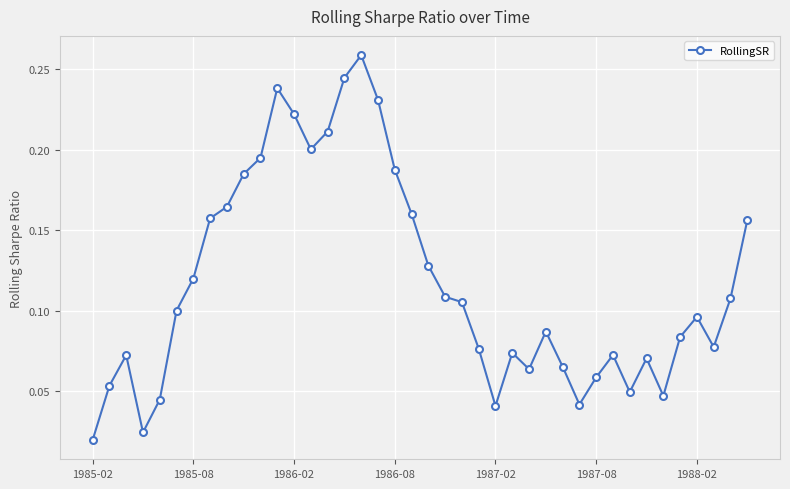

How many interior local peaks (higher than both neighbors) does the data have?

8